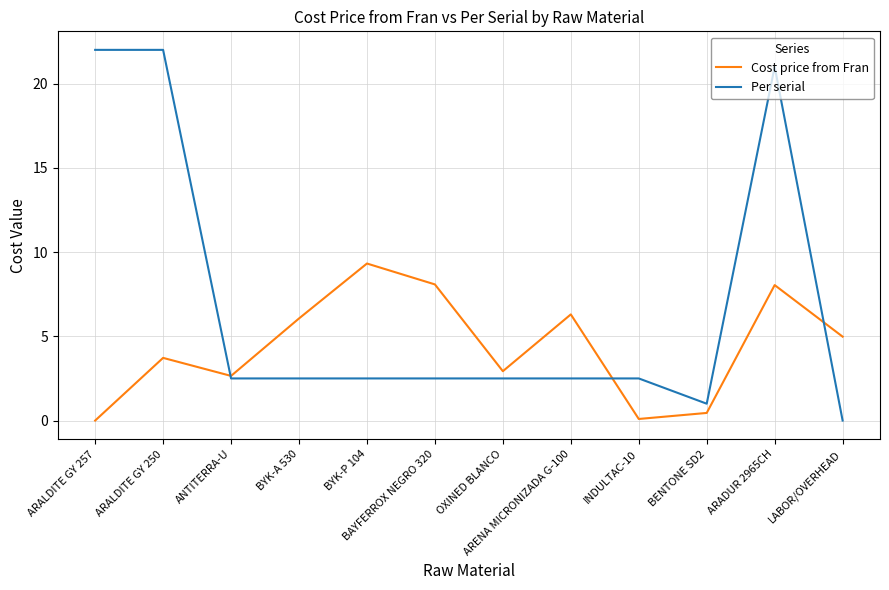

In Cost price from Fran, how many points are higher than both neighbors (excluding endpoints)?

4